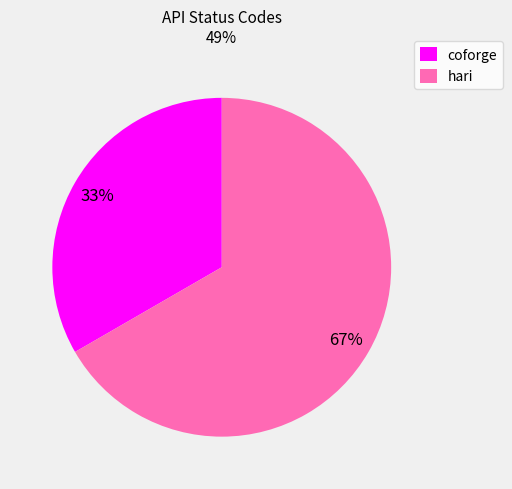

Which category has the smallest portion of the pie?

coforge